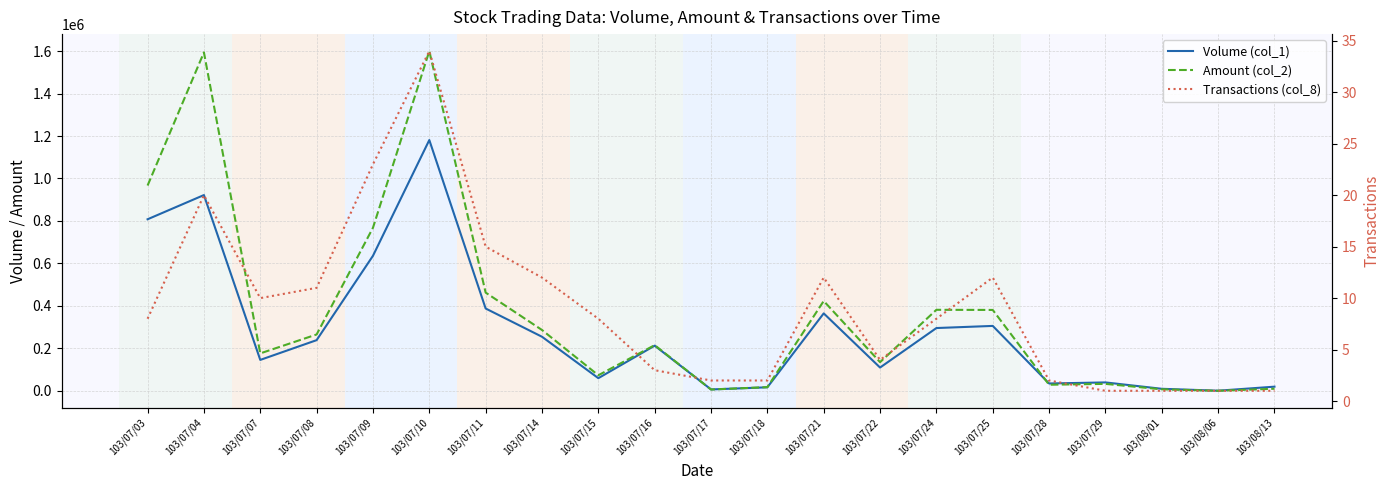

Is the value of Amount (col_2) at 103/08/06 greater than the value of Volume (col_1) at 103/07/07?

No